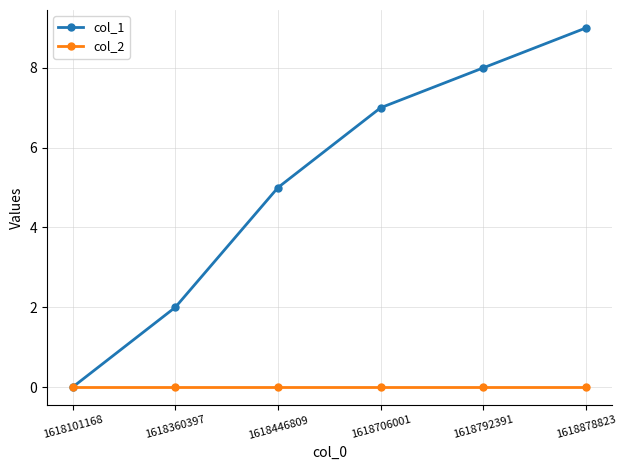

Reading left to right, transcribe all the data shown in this chart.

col_1: 0	2	5	7	8	9
col_2: 0	0	0	0	0	0